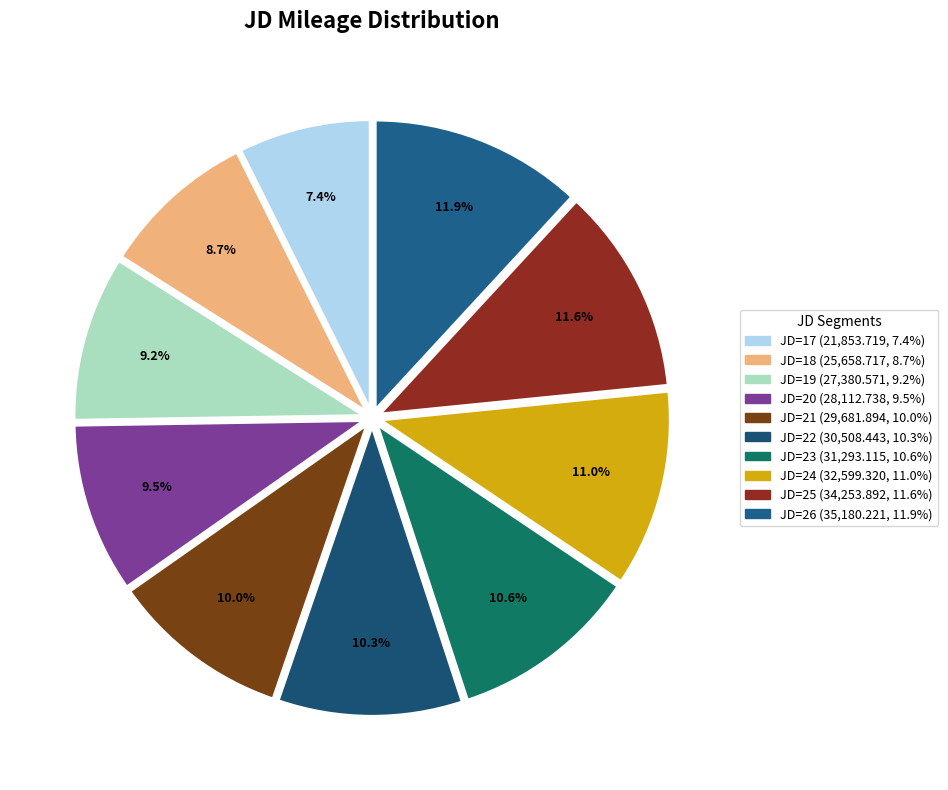

How many slices are in this pie chart?

10